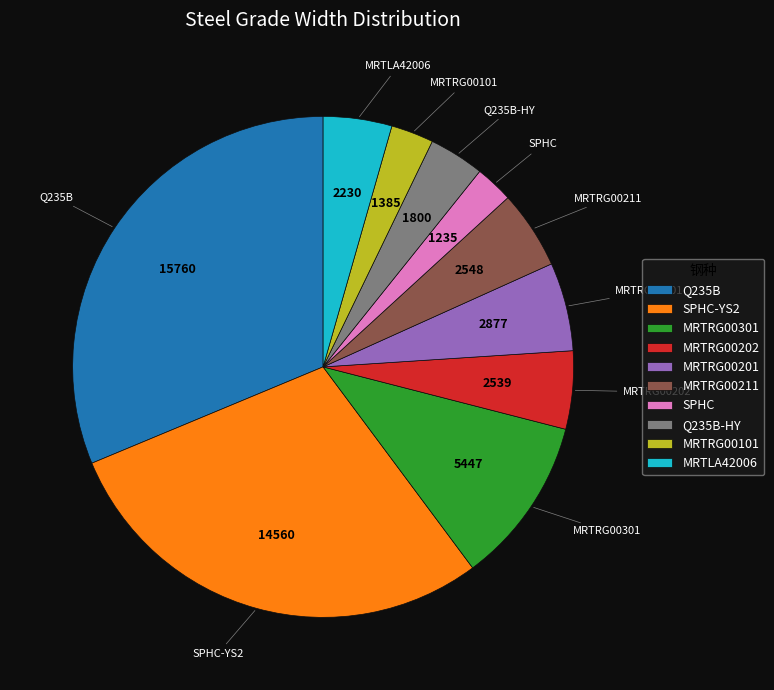

How many segments does this pie chart have?

10